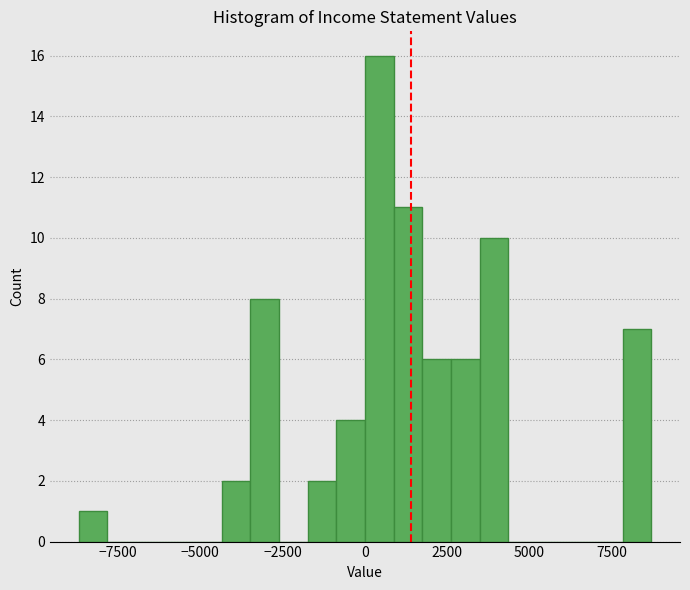

Around what value on the x-axis is the tallest bar? Give the approximate position of its centre, as read against the axis.

500